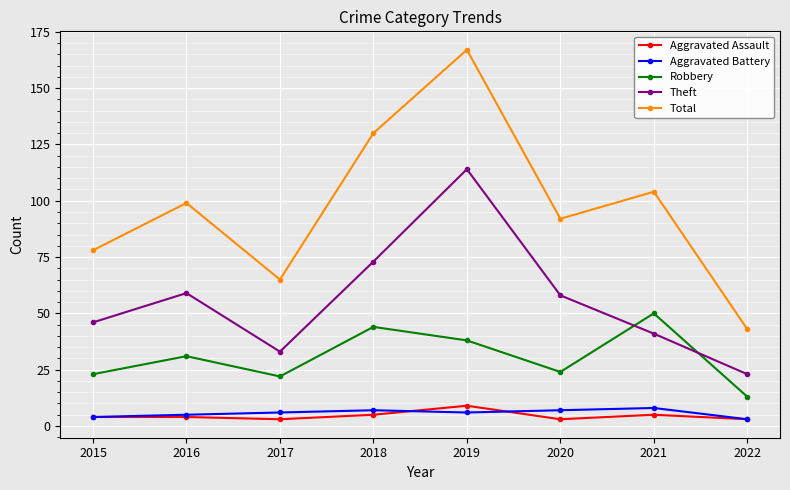

Reading right to left, extract all data points from this chart.

Aggravated Assault: 3	5	3	9	5	3	4	4
Aggravated Battery: 3	8	7	6	7	6	5	4
Robbery: 13	50	24	38	44	22	31	23
Theft: 23	41	58	114	73	33	59	46
Total: 43	104	92	167	130	65	99	78